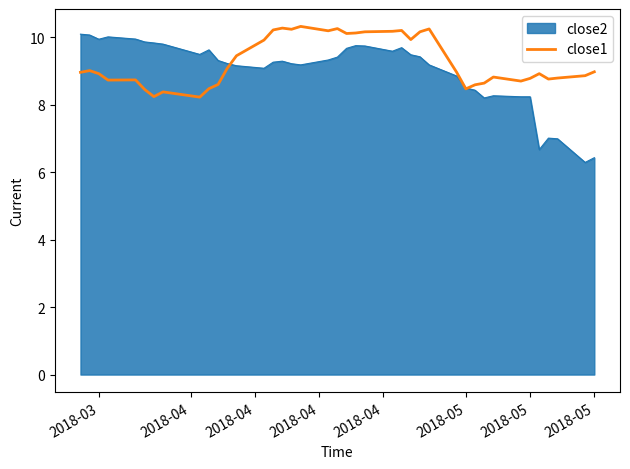

What is the minimum value shown in the chart?

6.3